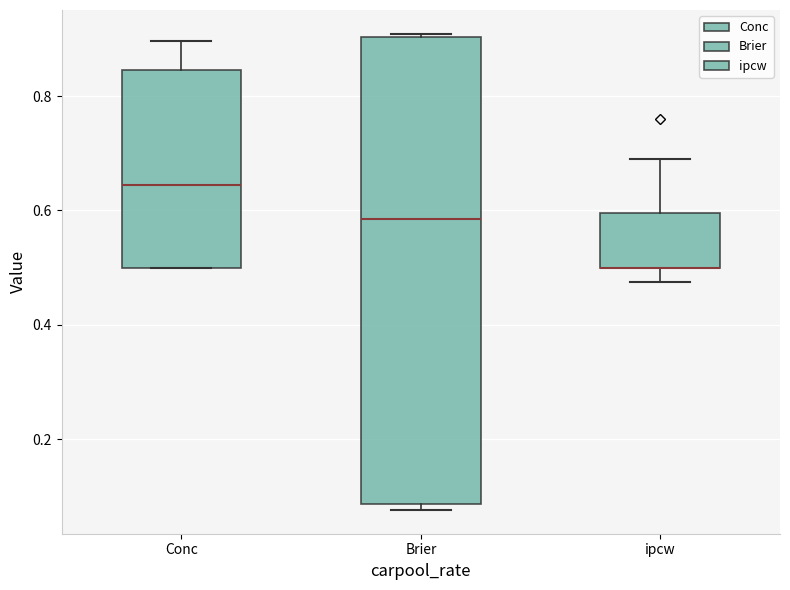

Reading left to right, read every box against the y-axis: the position of its median line, the range the box covers, and the ends of its whiskers. The values are not printed on the chart, so give them approximately, as read against the axis.

Conc: median 0.64, box 0.50 to 0.84, whiskers 0.50 to 0.90
Brier: median 0.58, box 0.08 to 0.90, whiskers 0.08 (just below the box's lower edge) to 0.90
ipcw: median 0.50 (drawn on the box's lower edge), box 0.50 to 0.60, whiskers 0.48 to 0.70